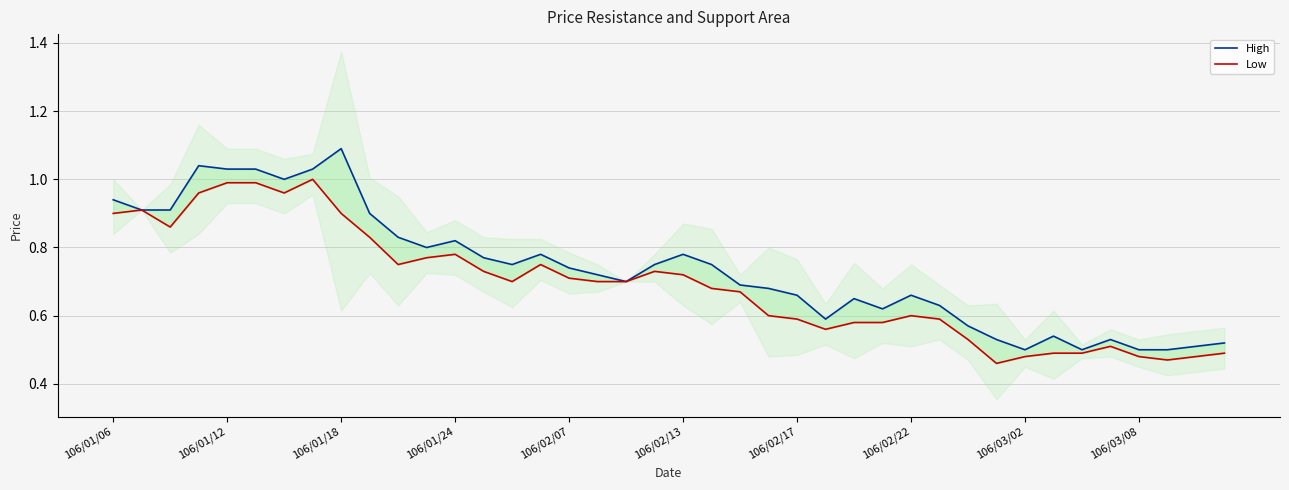

List the series in order of their peak value, lowest first.

Low, High